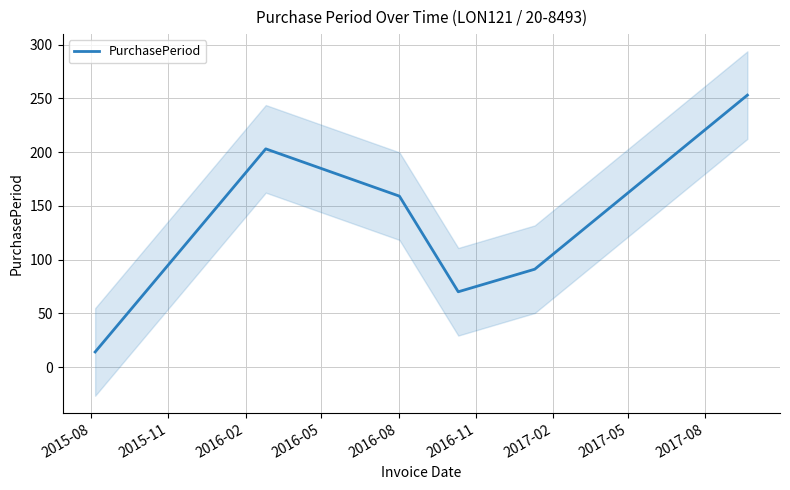

What is the minimum value for PurchasePeriod?

14